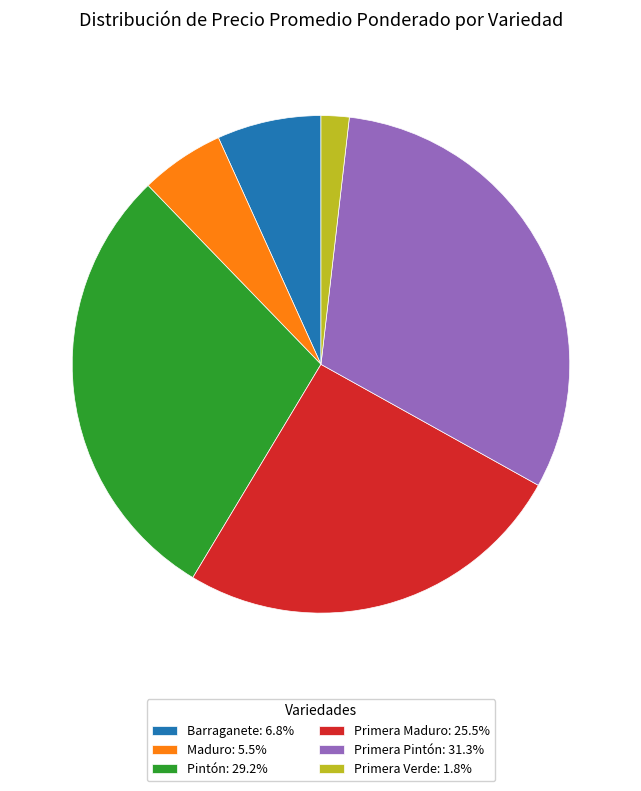

Is the sum of Maduro: 5.5% and Pintón: 29.2% greater than half?

No